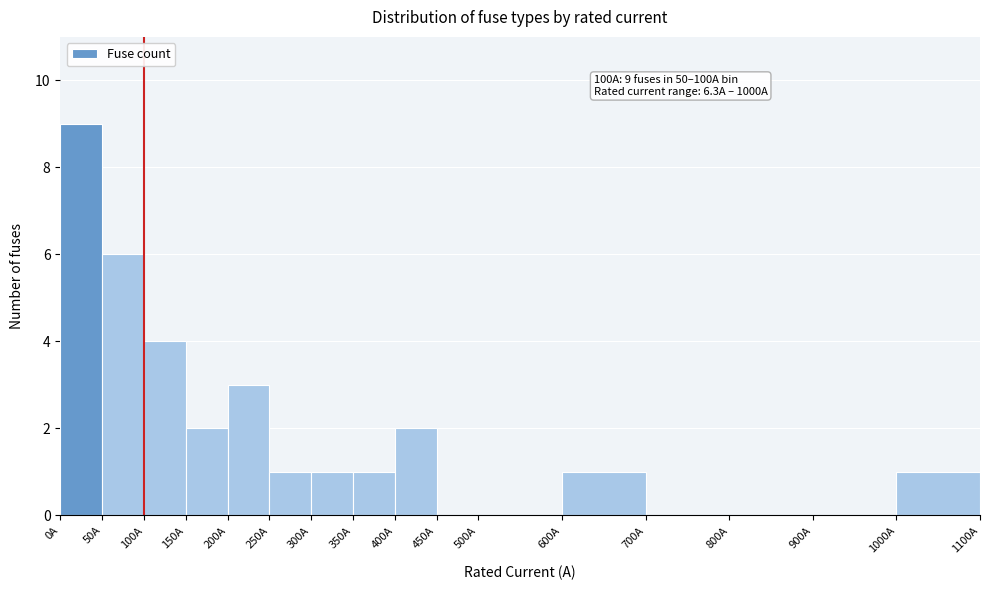

Over which range of the x-axis is the bar tallest?

0 to 50